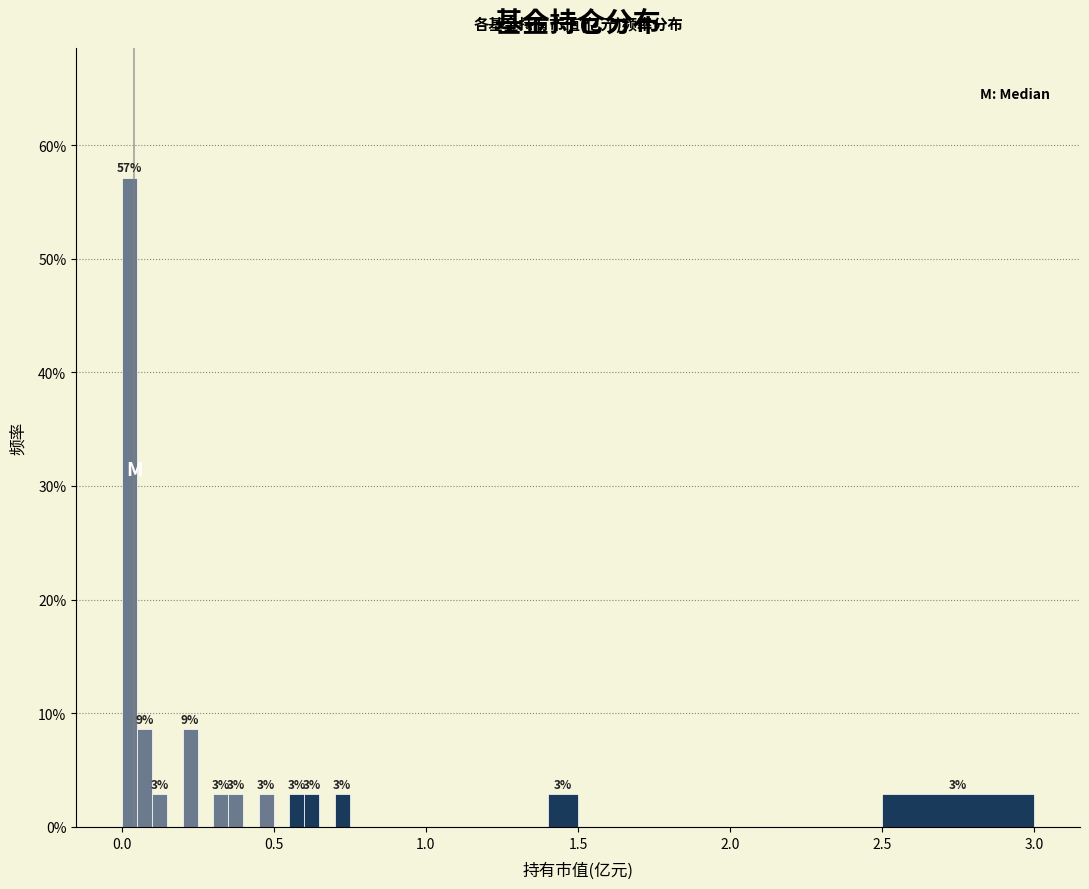

Around what value on the x-axis is the tallest bar? Give the approximate position of its centre, as read against the axis.

0.05